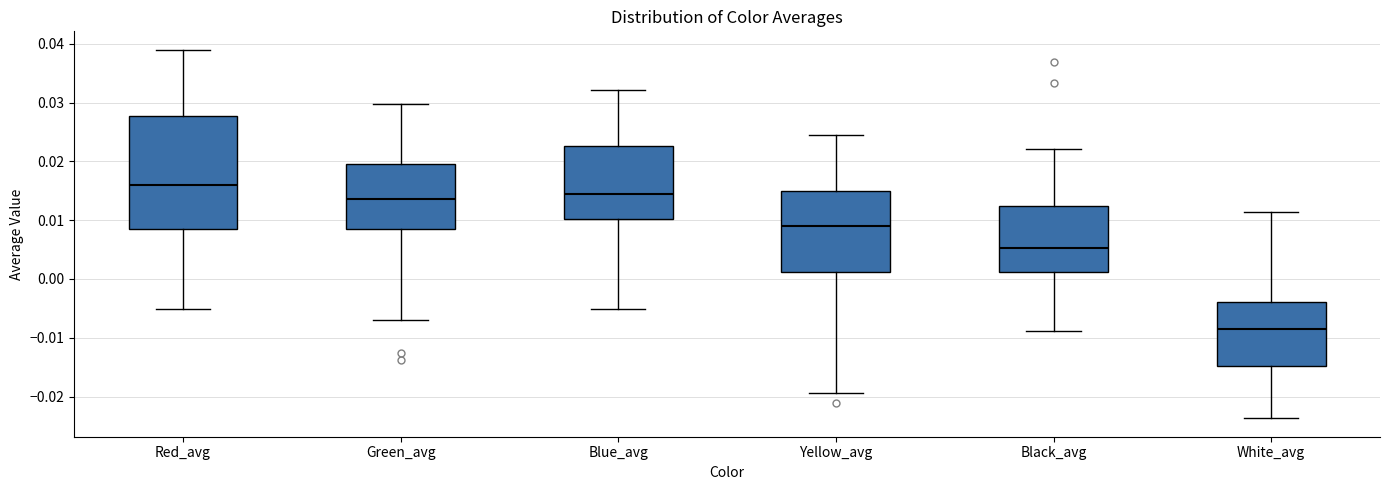

Reading left to right, read every box against the y-axis: the position of its median line, the range the box covers, and the ends of its whiskers. The values are not printed on the chart, so give them approximately, as read against the axis.

Red_avg: median 0.016, box 0.009 to 0.028, whiskers -0.005 to 0.039
Green_avg: median 0.014, box 0.008 to 0.020, whiskers -0.007 to 0.030
Blue_avg: median 0.014, box 0.010 to 0.023, whiskers -0.005 to 0.032
Yellow_avg: median 0.009, box 0.001 to 0.015, whiskers -0.019 to 0.025
Black_avg: median 0.005, box 0.001 to 0.012, whiskers -0.009 to 0.022
White_avg: median -0.008, box -0.015 to -0.004, whiskers -0.024 to 0.011